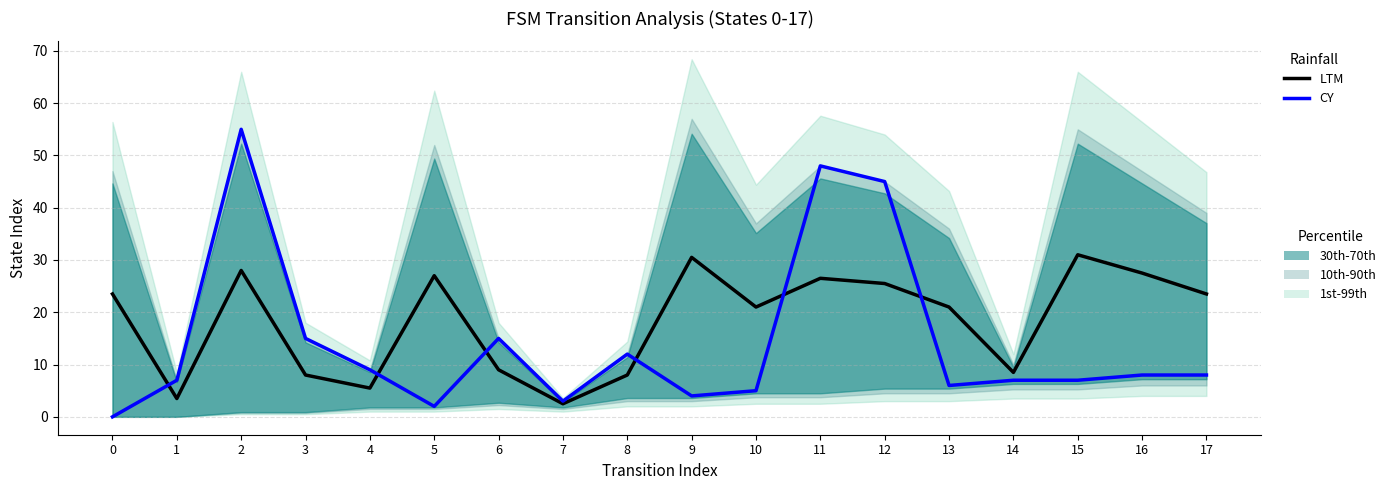

Rank the series by their maximum value, from highest to lowest.

CY, LTM